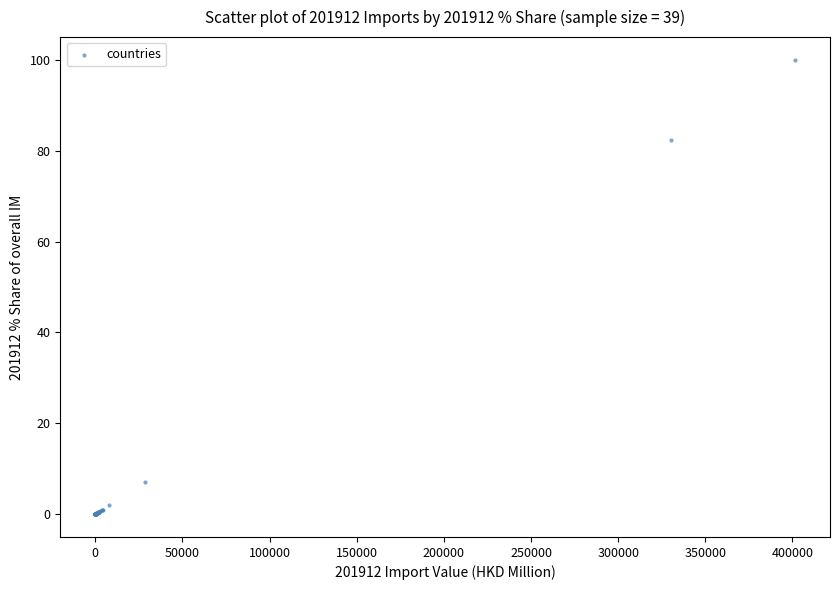

What Y value in the scatter plot is closest to 50?

82.3